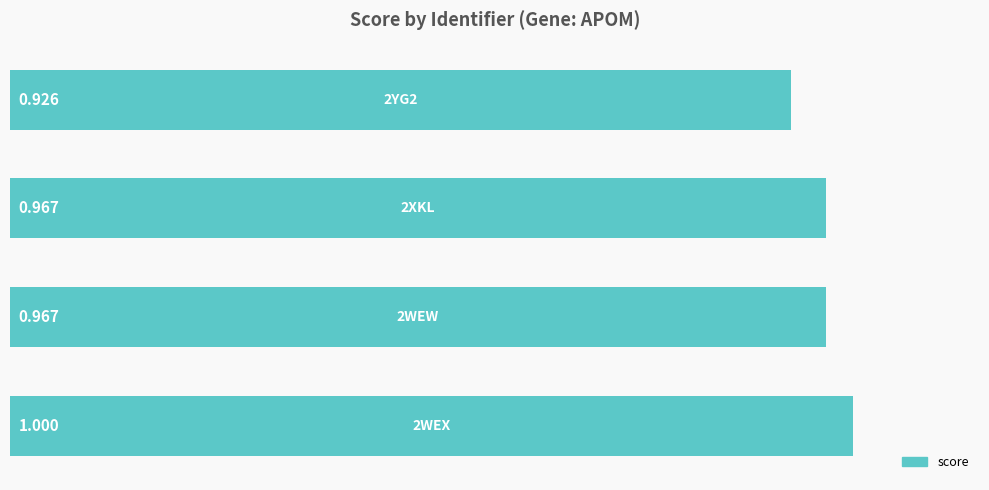

How many categories are shown in the chart?

4